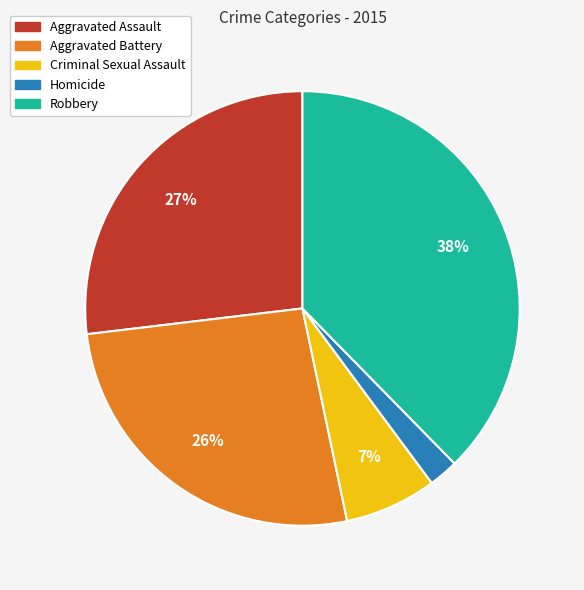

To the nearest percent, what portion does Aggravated Battery represent?

26%